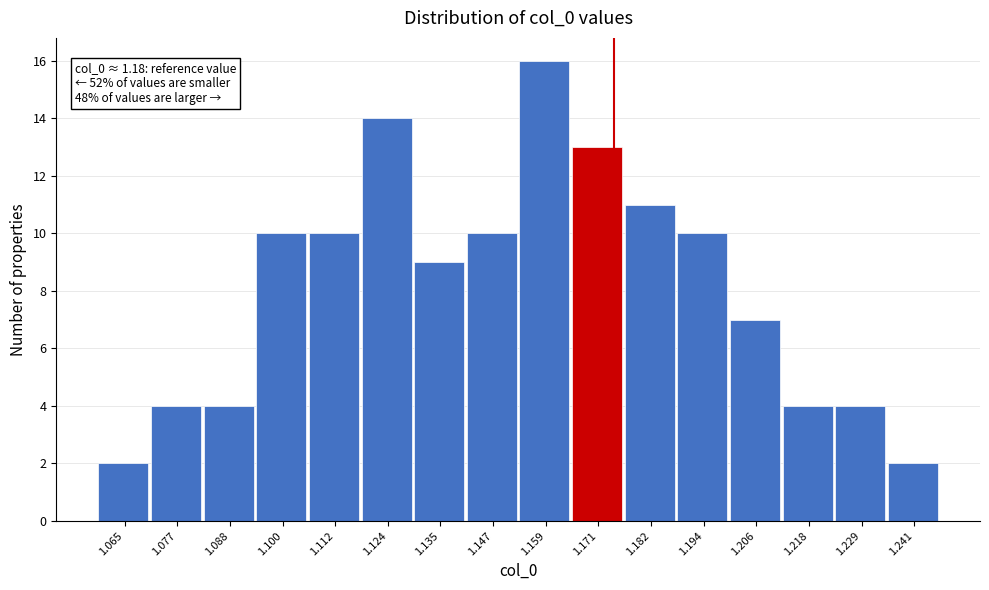

Reading left to right, extract all data points from this chart.

2	4	4	10	10	14	9	10	16	13	11	10	7	4	4	2